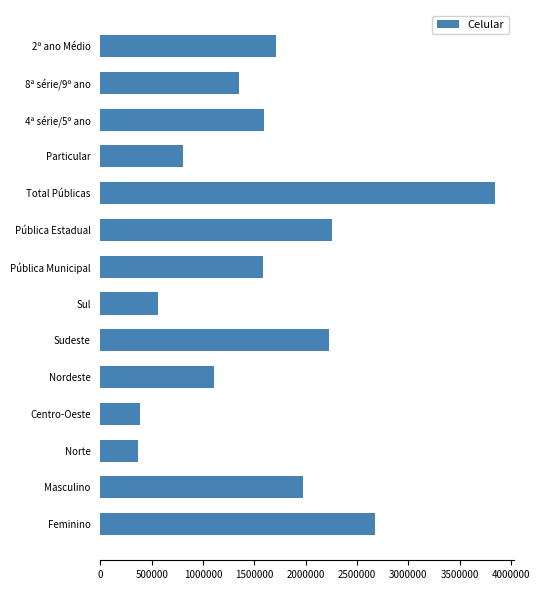

What is the minimum value shown in the chart?

367261